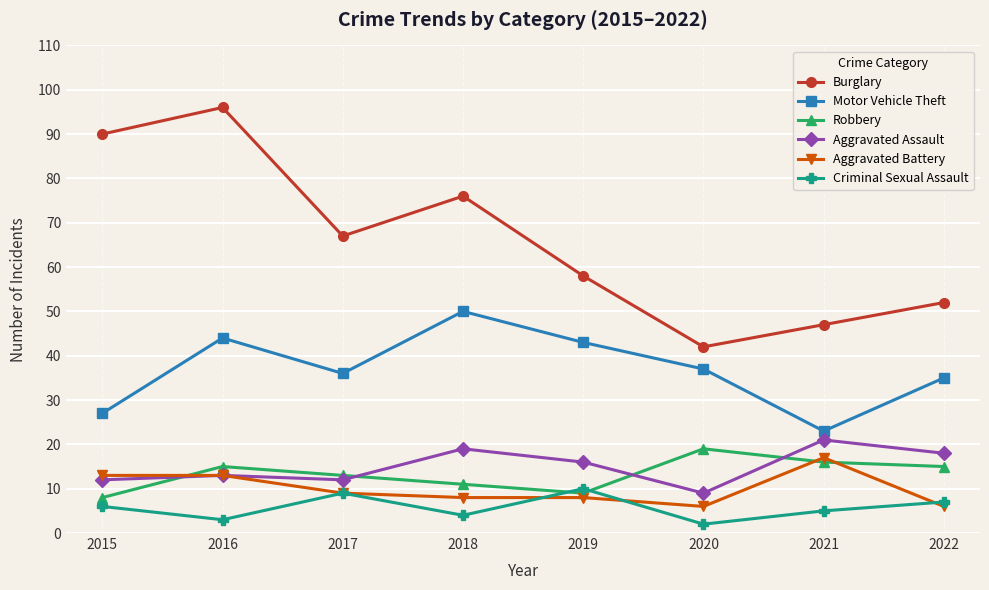

What is the greatest value displayed?

96